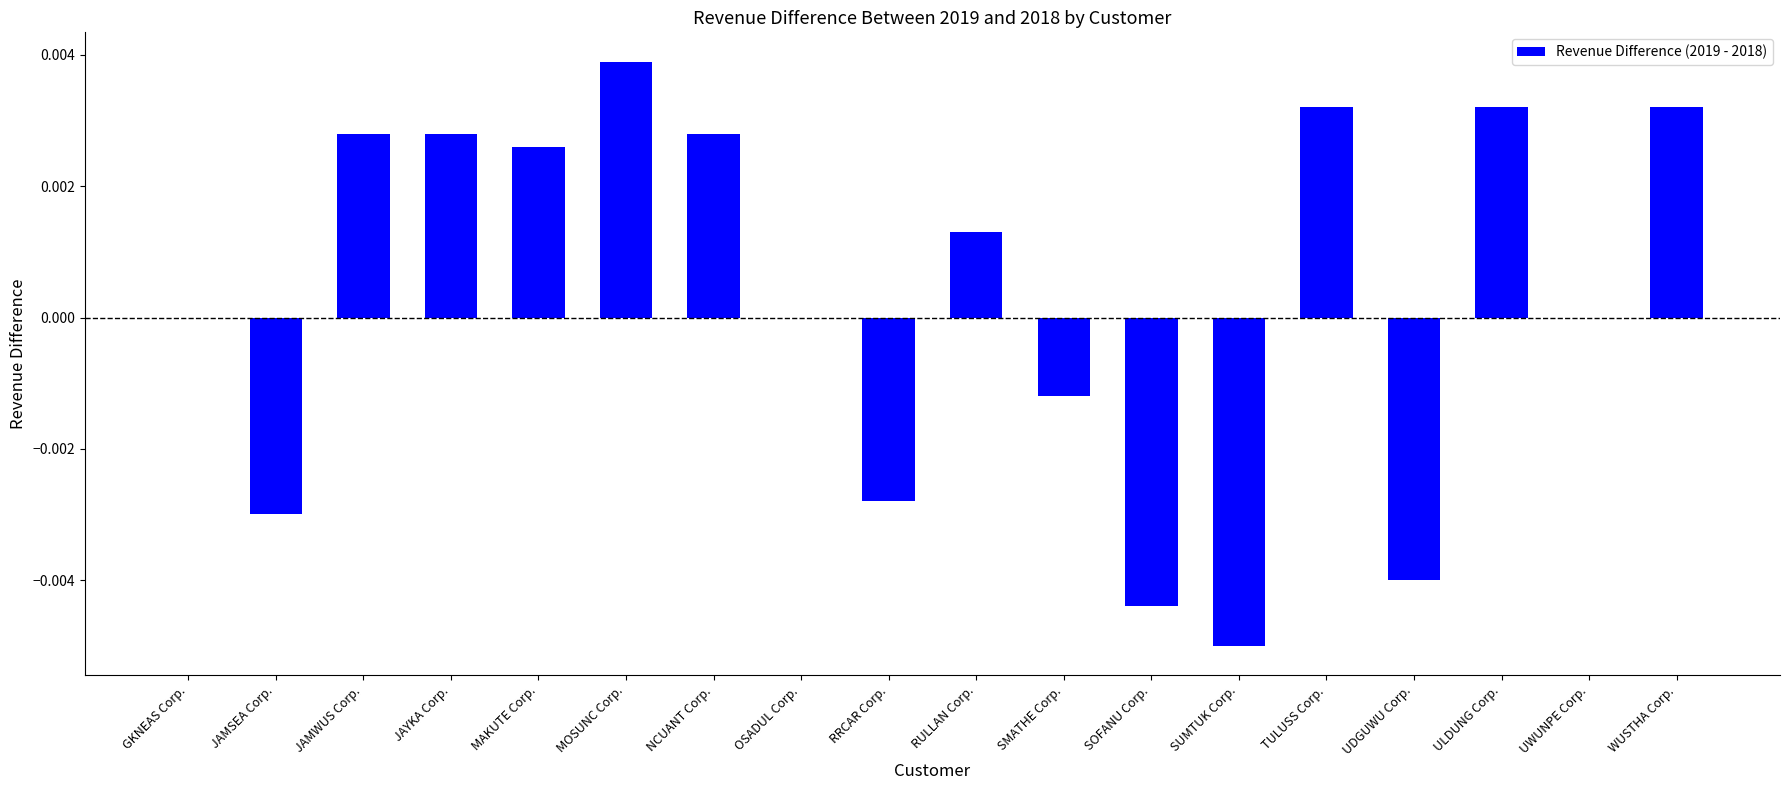

How many categories are shown in the chart?

18